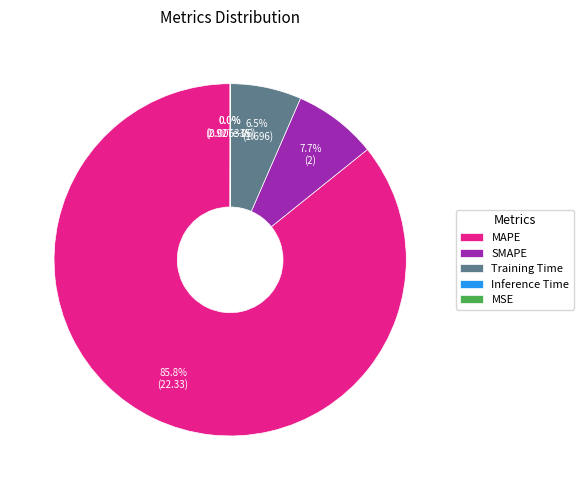

Which slice is the largest?

MAPE